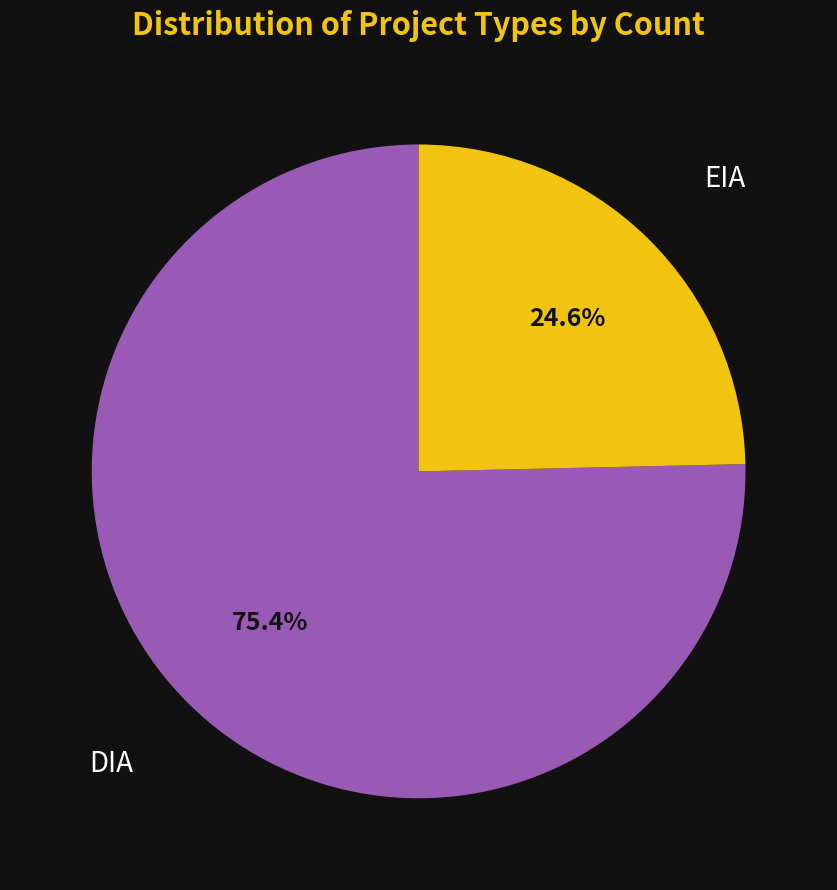

Count the number of slices in the pie.

2